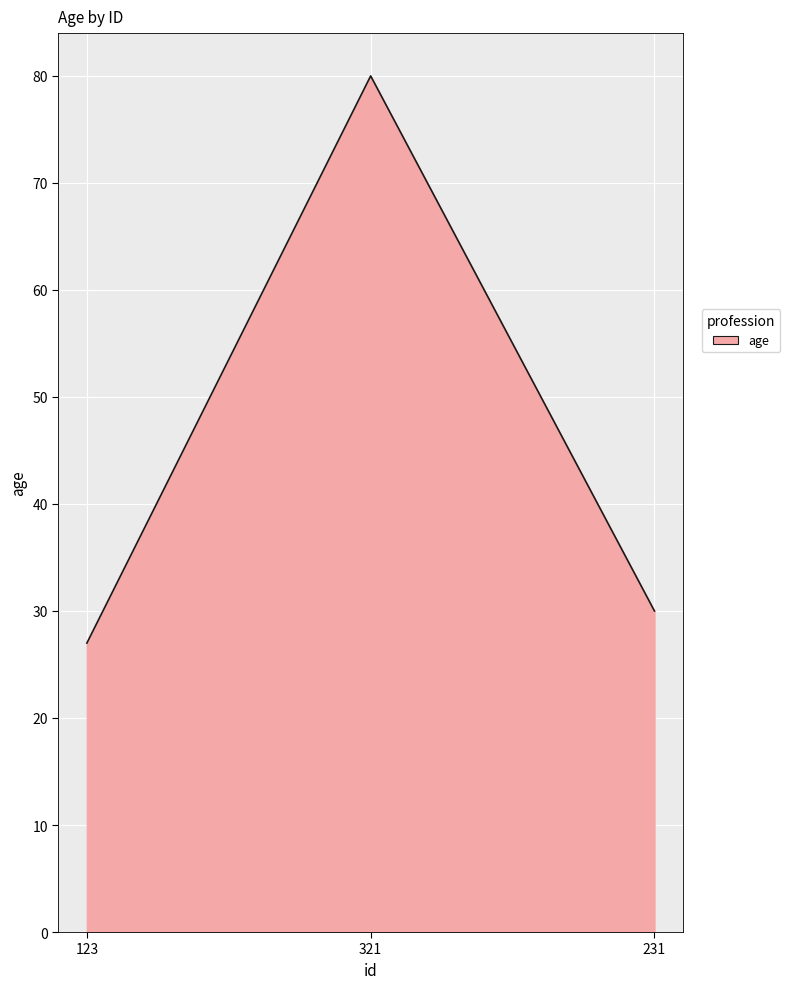

What is the ratio of the value at 321 to the value at 123?

3.0